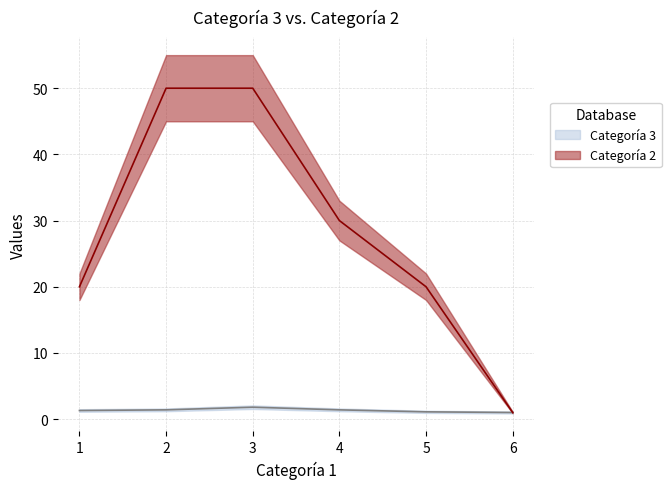

How many lines are shown in the chart?

2